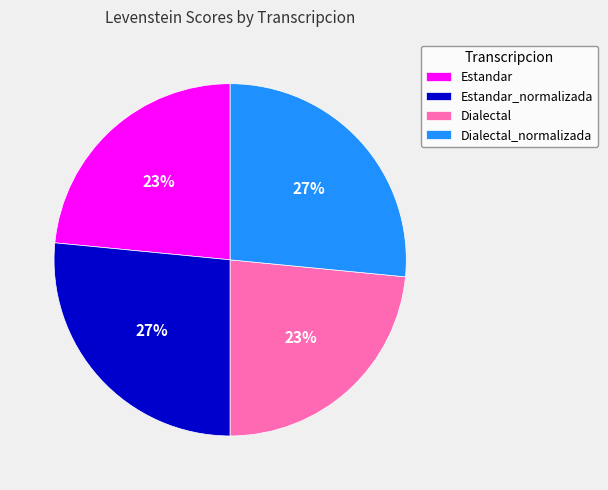

To the nearest percent, what is the combined percentage of Estandar_normalizada and Dialectal?

50%